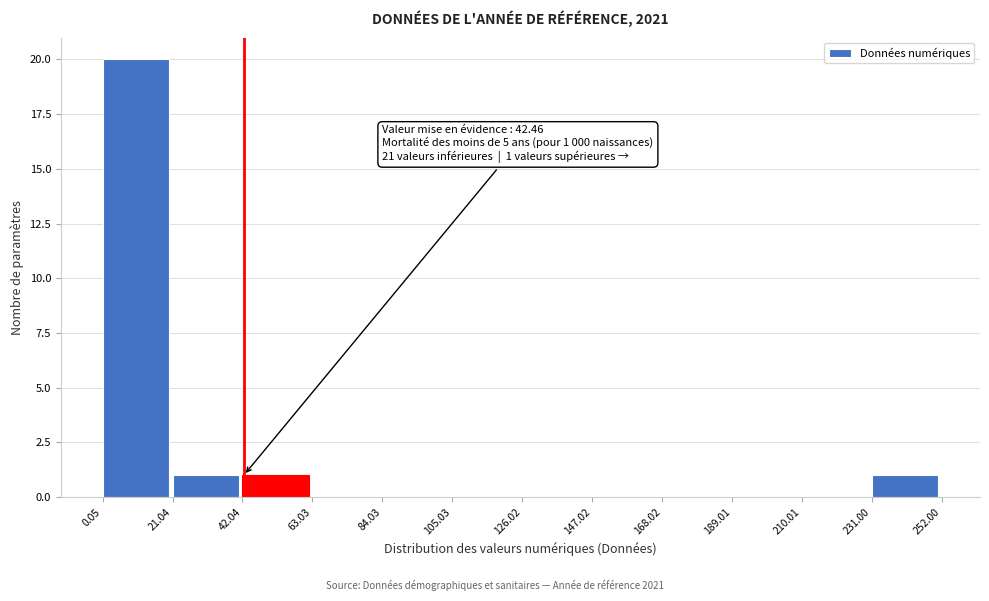

Which range on the x-axis has the tallest bar?

0.05 to 21.04